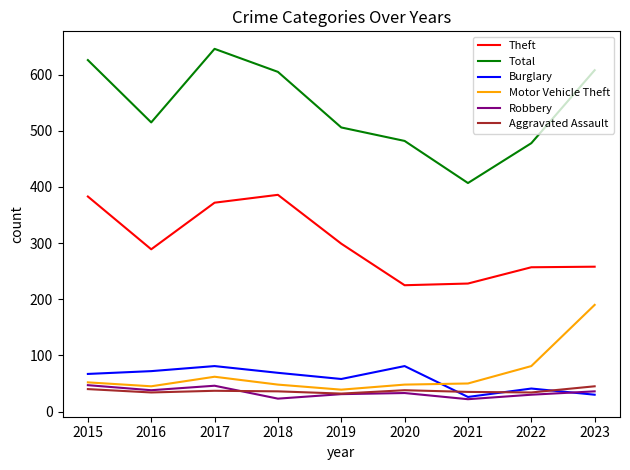

What is the minimum value for Motor Vehicle Theft?

39